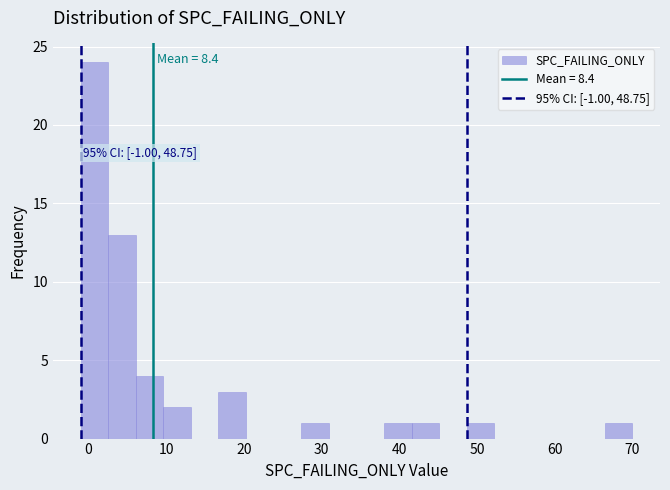

Around what value on the x-axis is the tallest bar? Give the approximate position of its centre, as read against the axis.

1